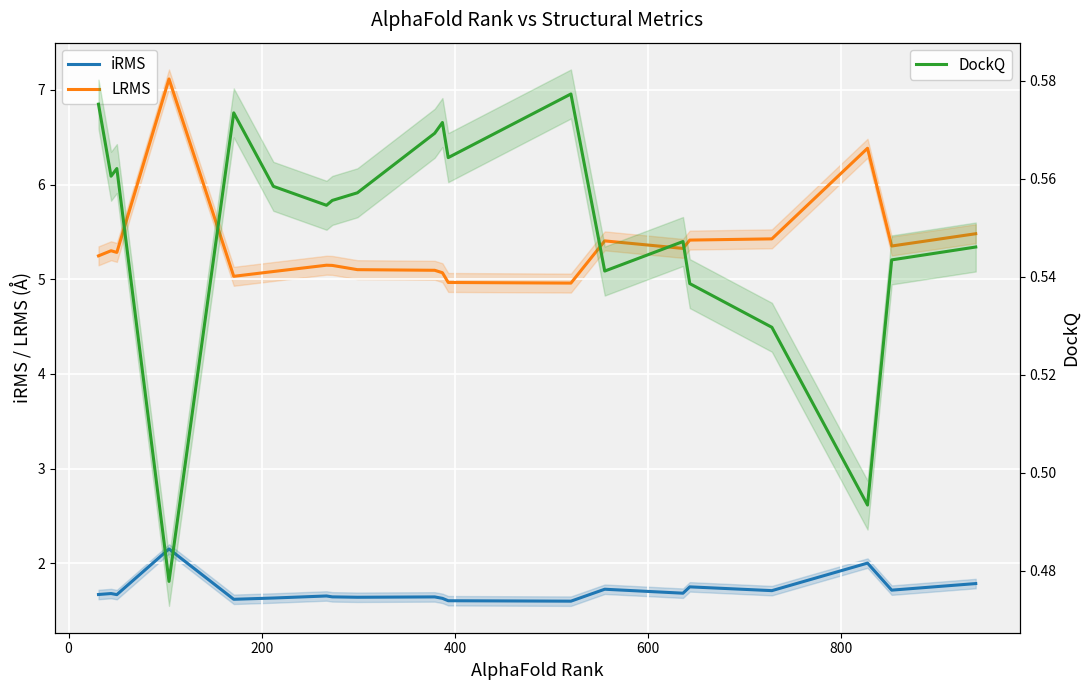

True or false: LRMS and iRMS intersect in this chart.

False